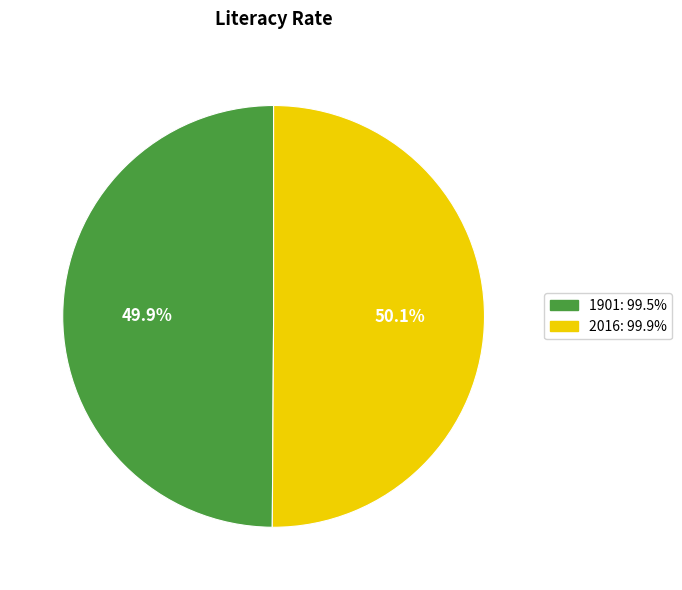

True or false: 2016 accounts for 56% of the total.

False